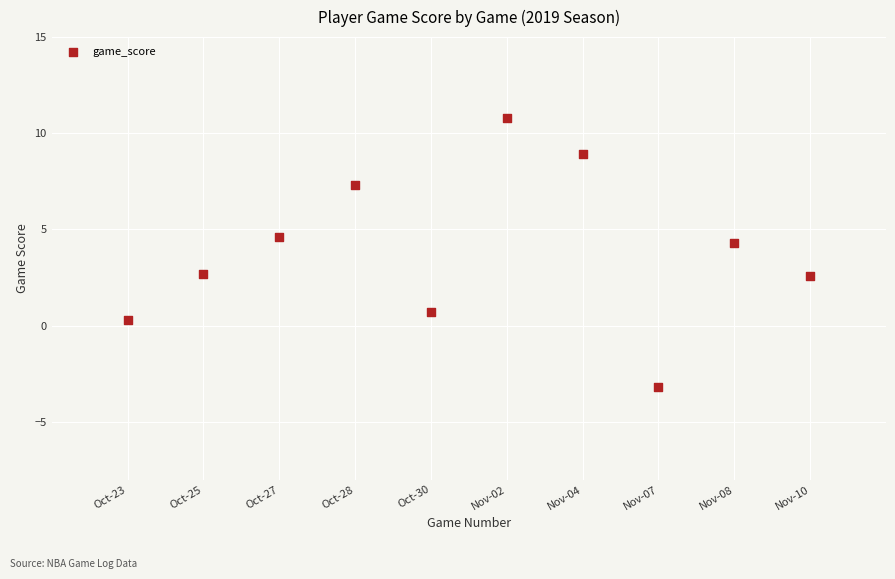

What is the range of Y values (max minus min)?

14.0